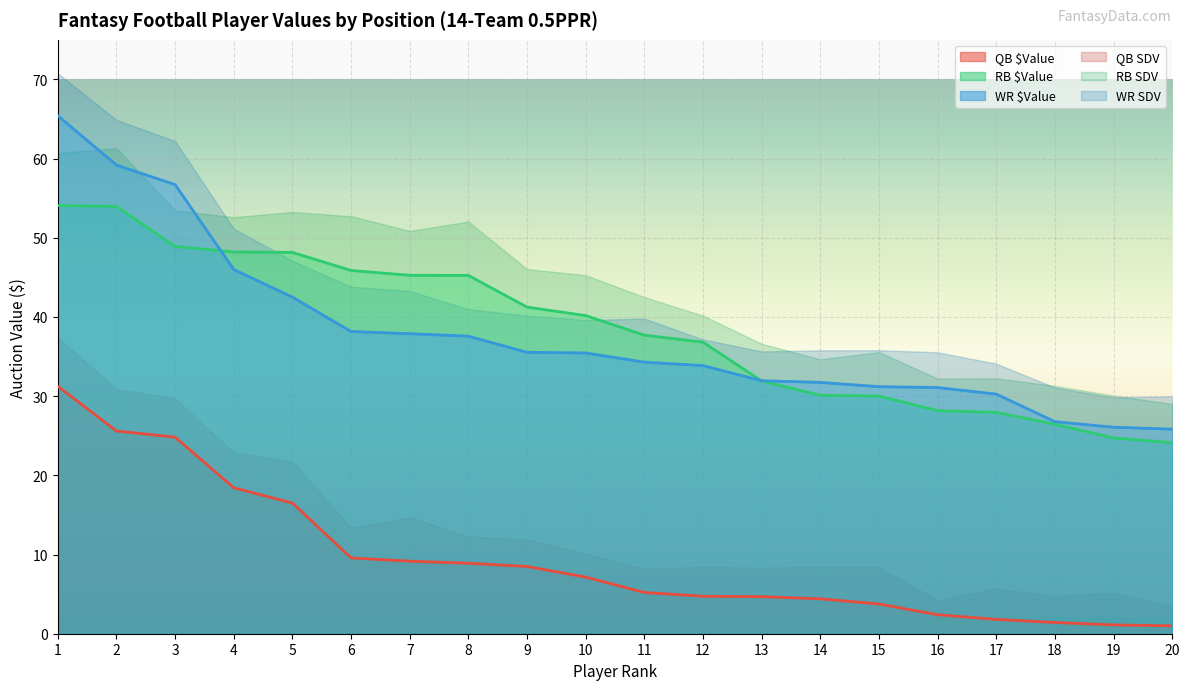

What is the difference between the maximum and second lowest values in the WR $Value series?

39.3